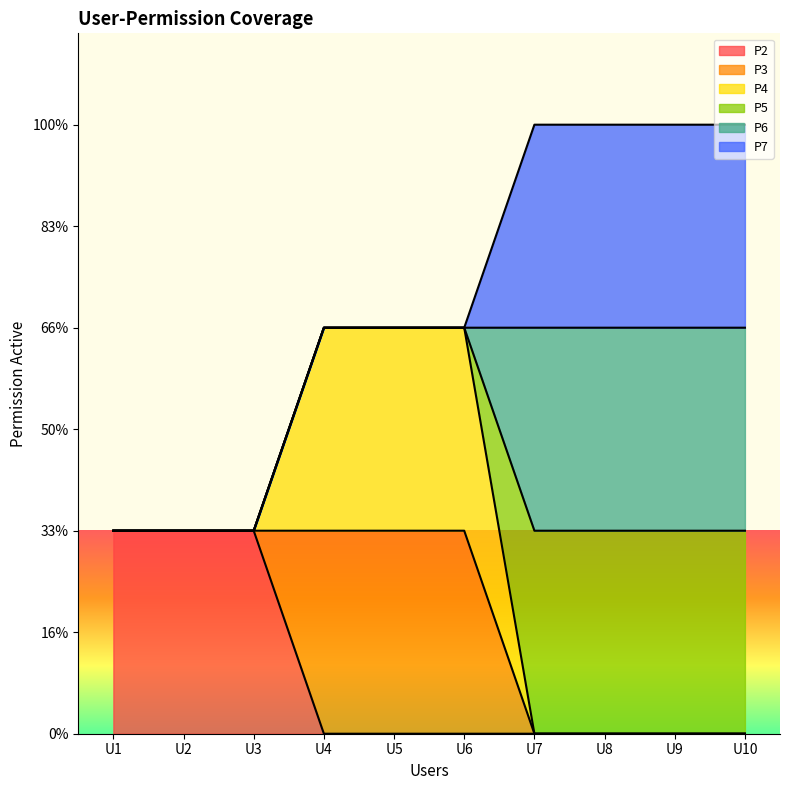

What is the total value across all series at U8?

3